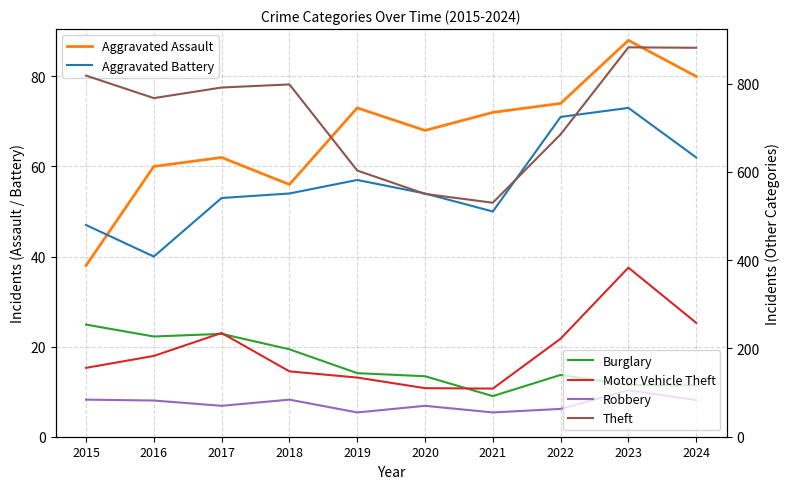

At which category is the sum across all series the highest?

2023